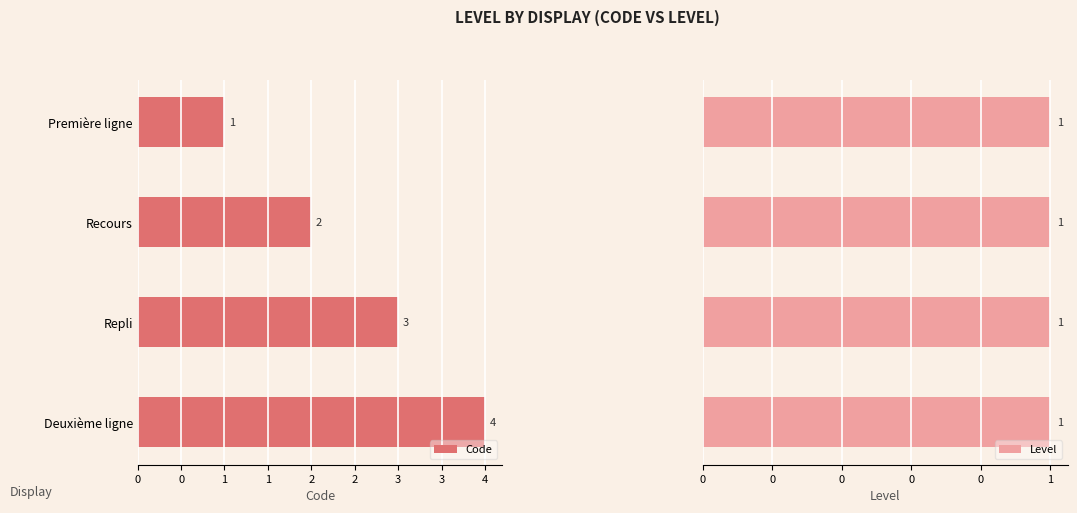

How many categories are shown in the chart?

4